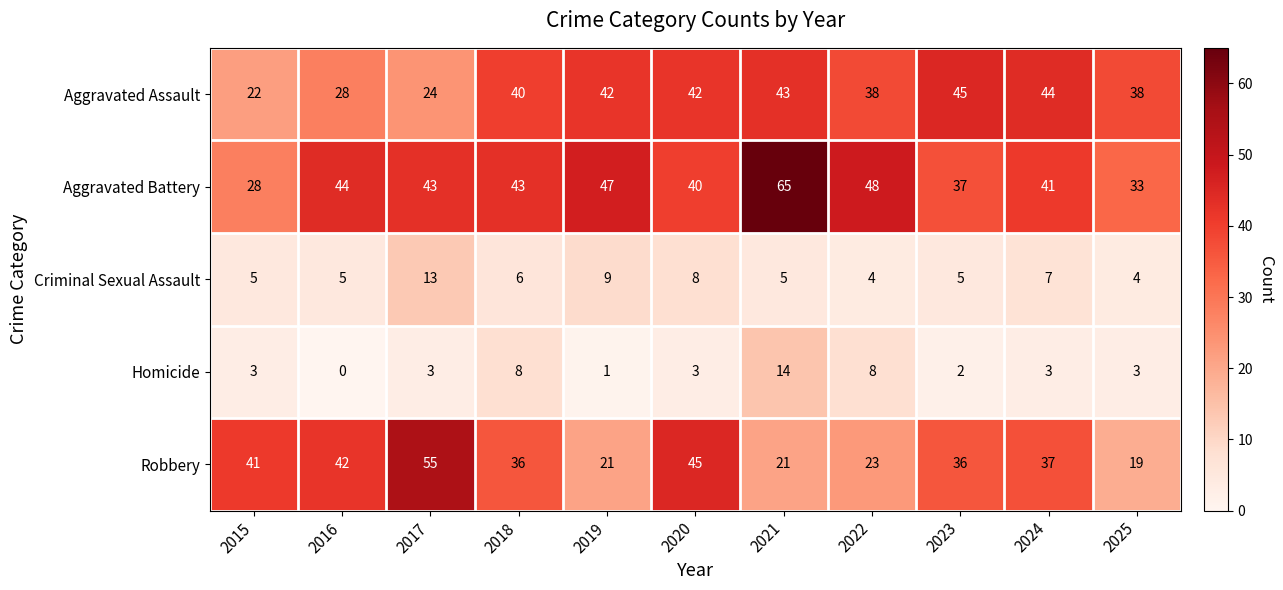

At how many categories does at least one series exceed 12?

11